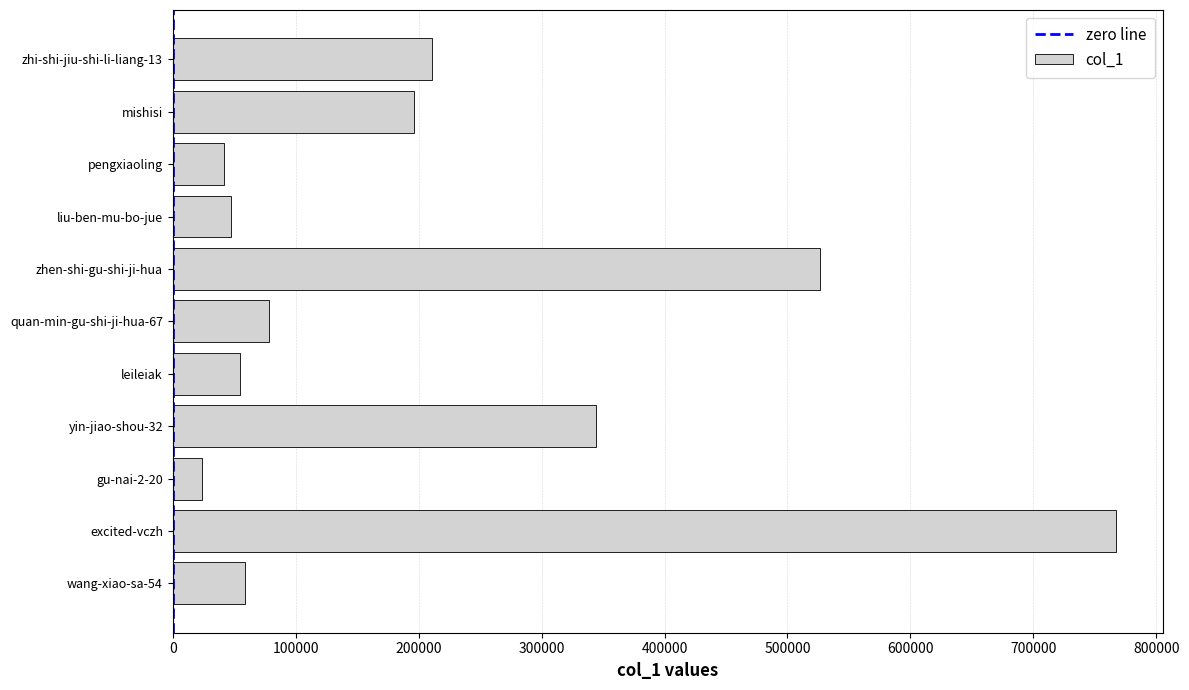

Is it true that the value at wang-xiao-sa-54 is 58416?

True